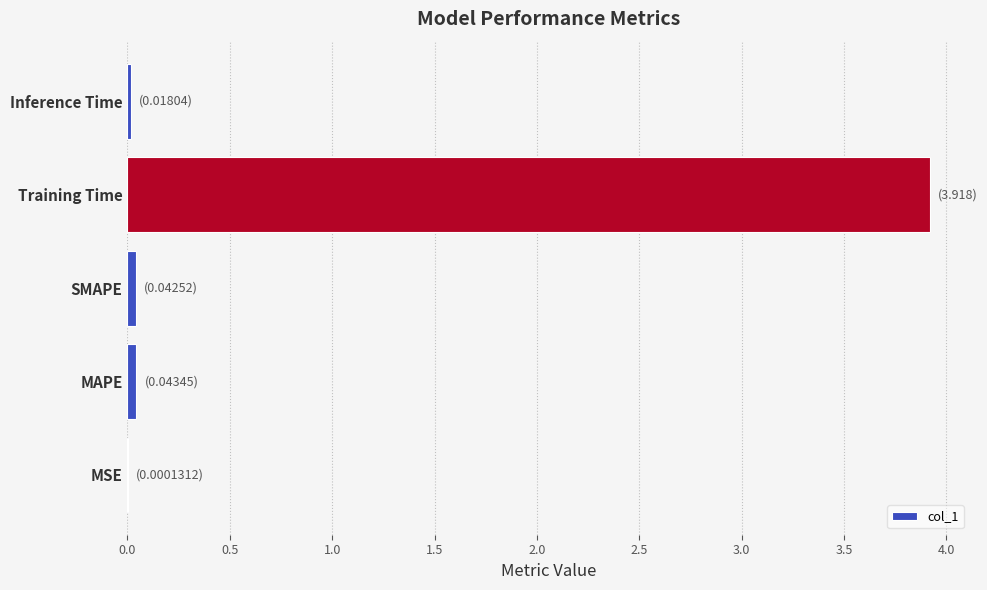

Which label corresponds to the largest value in the chart?

Training Time